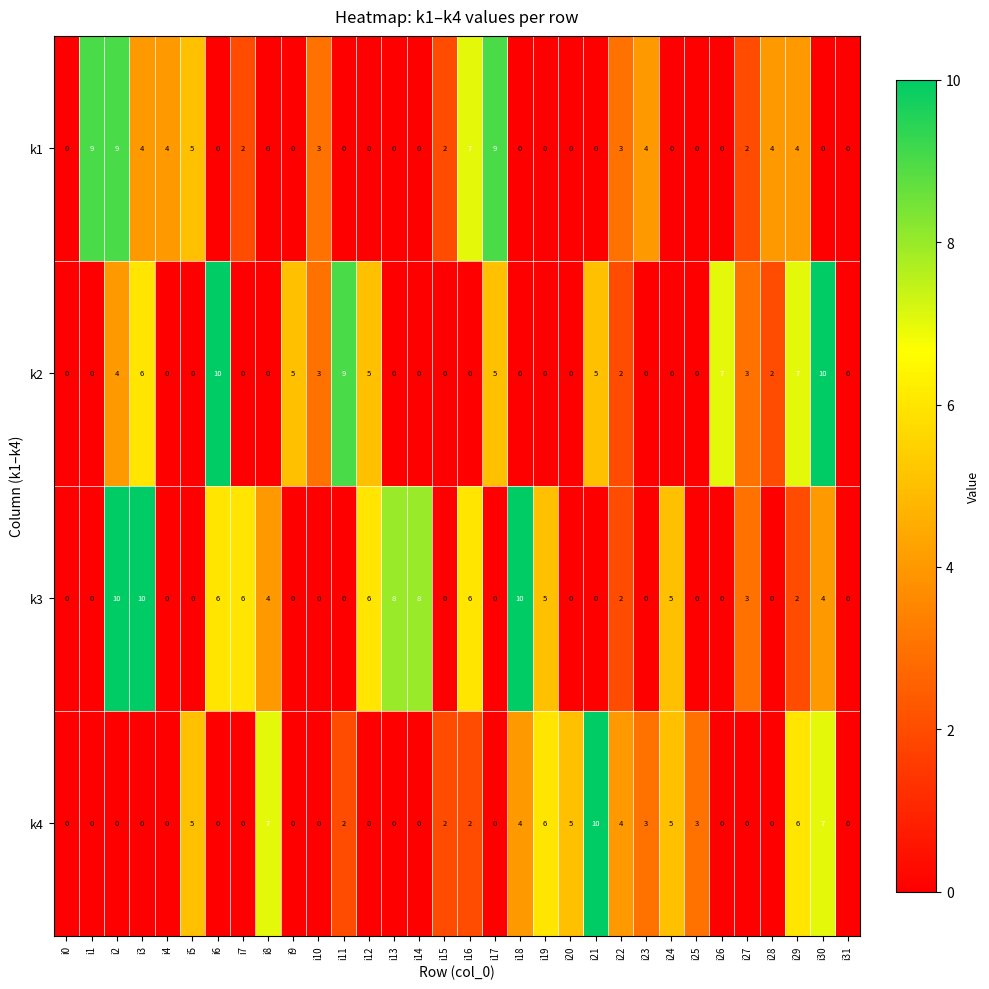

Read the k3 value at i2, to the nearest 5.

10